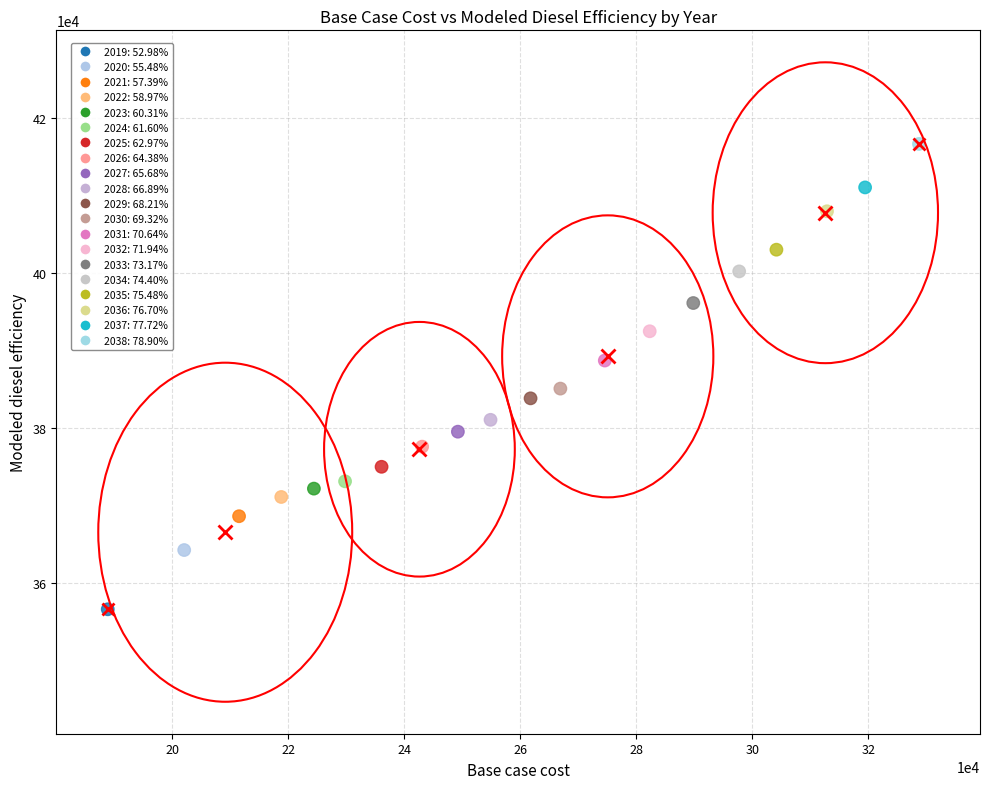

What is the range of X values (max minus min)?

139853.5